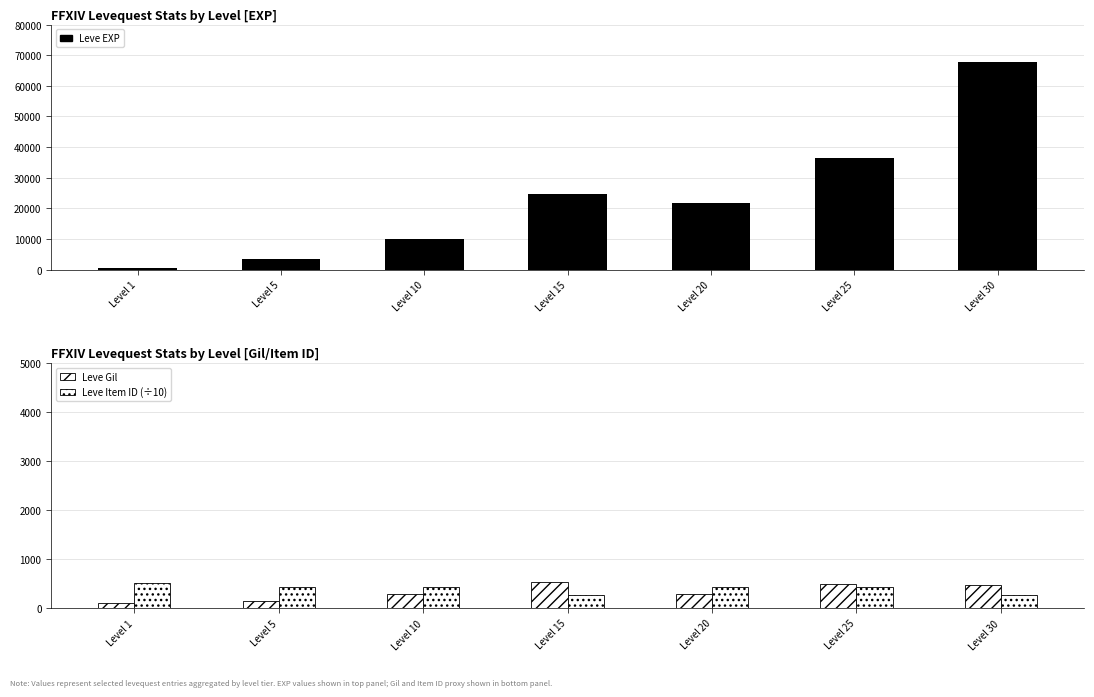

What is the value of the Leve Item ID (÷10) bar at the 1st from the left?

506.2